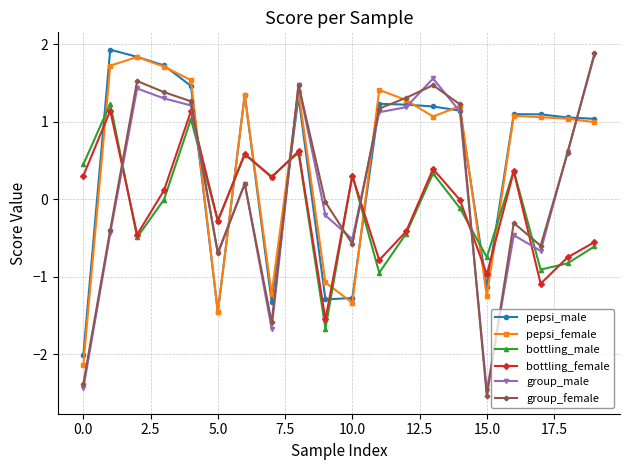

Which series ends up on top after the final intersection of bottling_male and group_female?

group_female